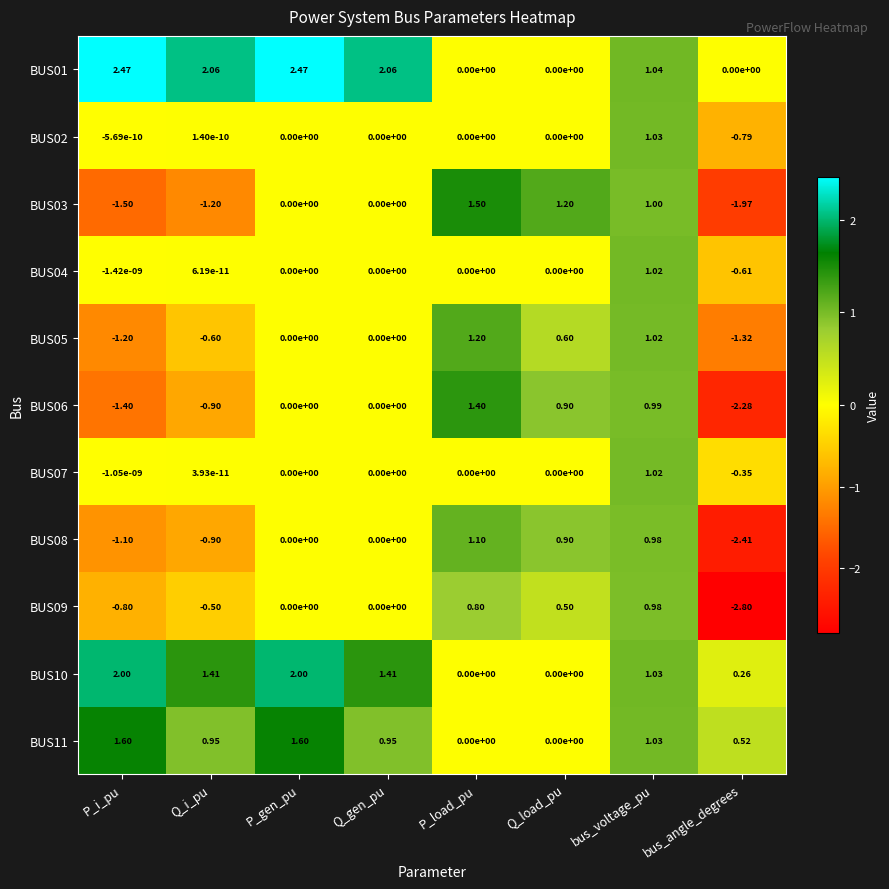

At which category is the sum across all series the highest?

bus_voltage_pu